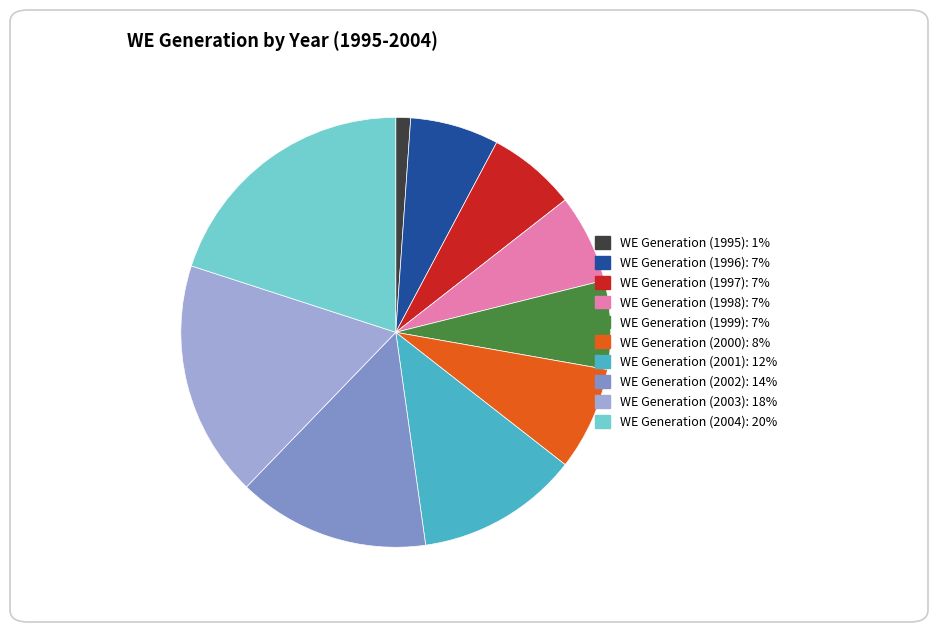

Does any single category account for the majority?

No